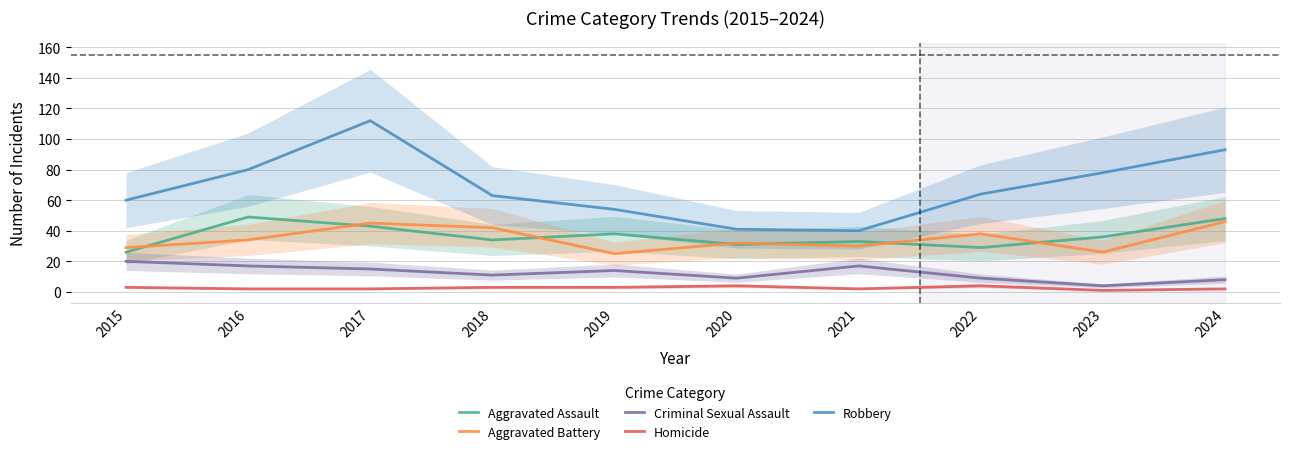

How many interior local peaks does the Aggravated Assault series have?

3